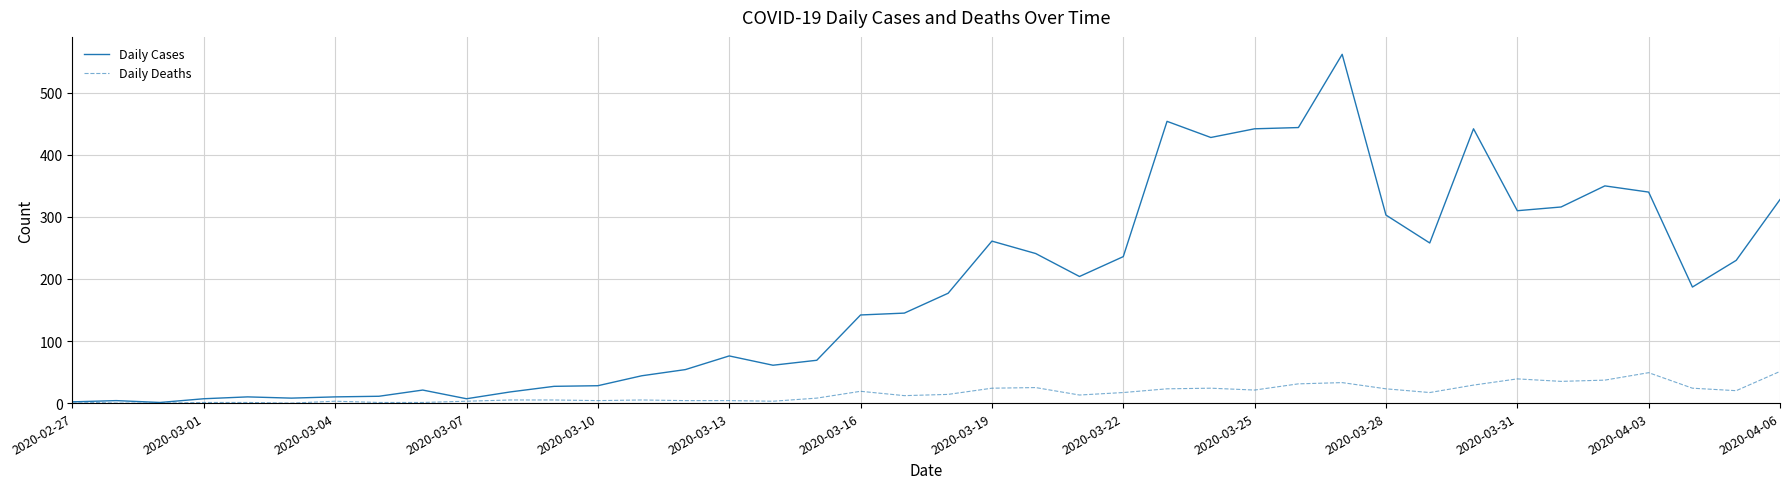

What is the maximum value shown in the chart?

562